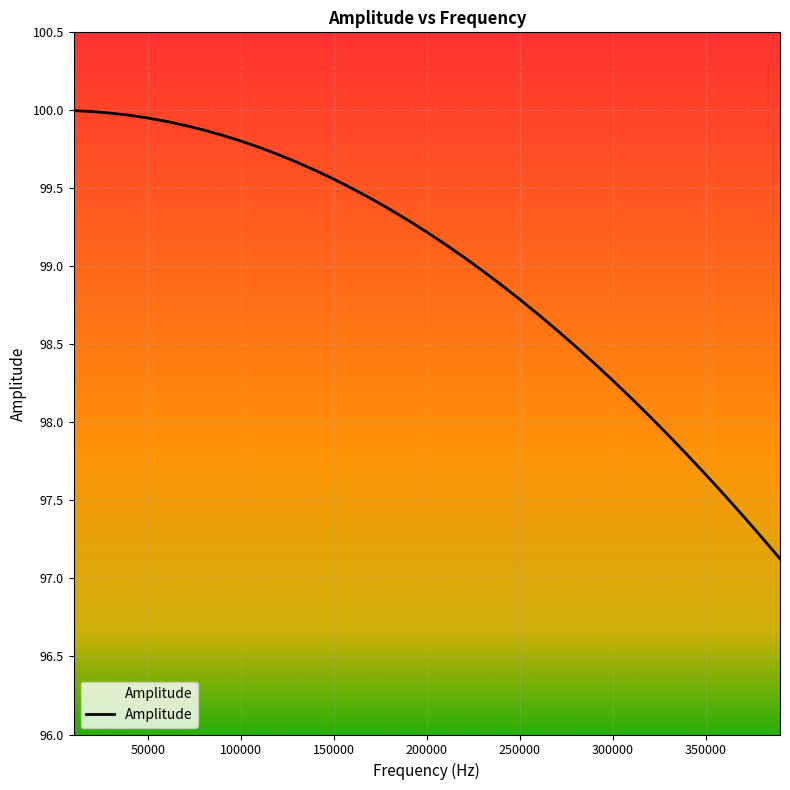

What is the smallest value displayed?

97.1